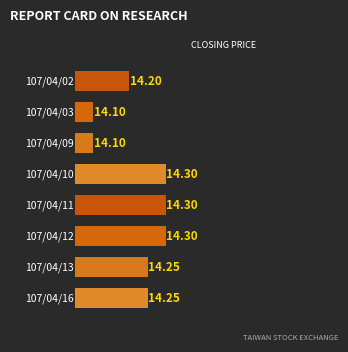

What is the average value?

14.2